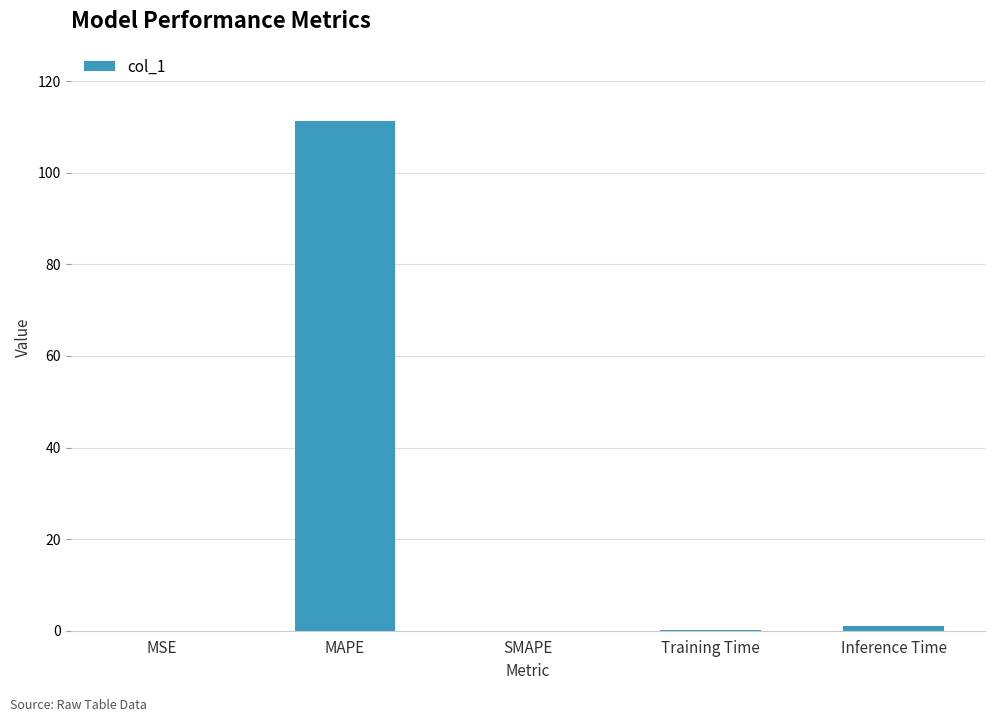

Are the bars grouped side by side (vs. stacked)?

No